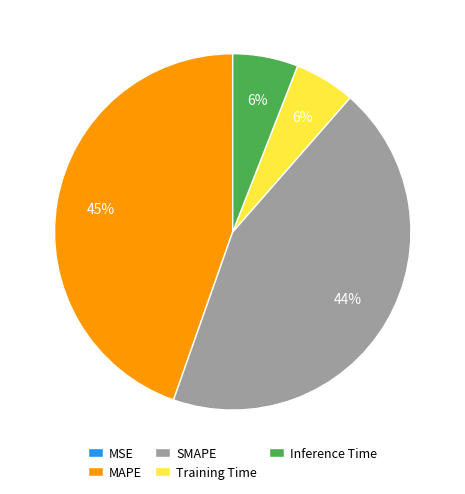

Which slice is the largest?

MAPE